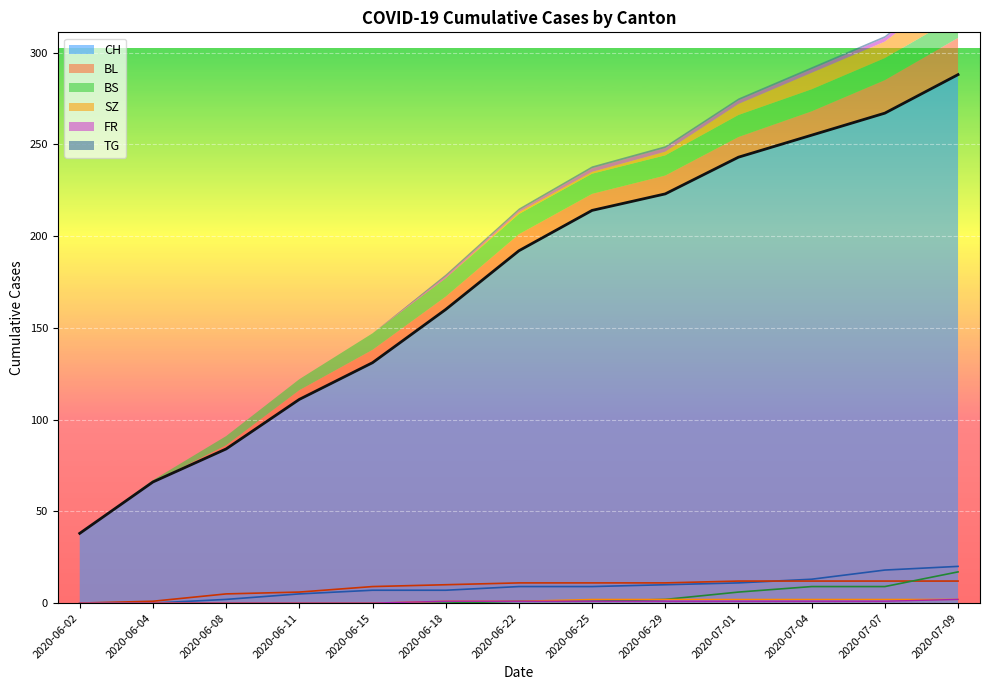

What is the maximum value for FR?

2